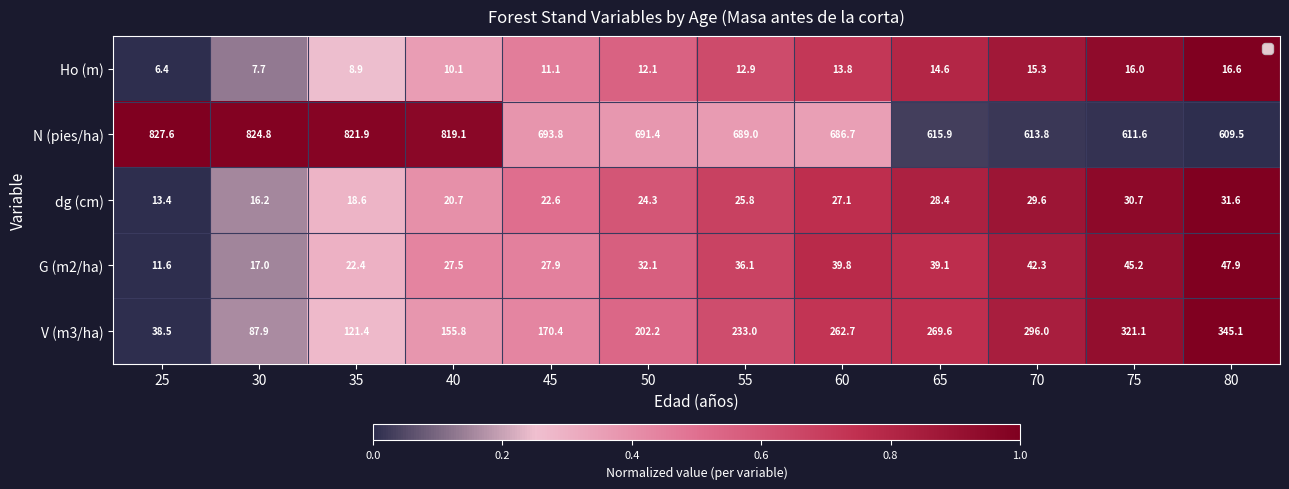

Count the number of data series in this chart.

5